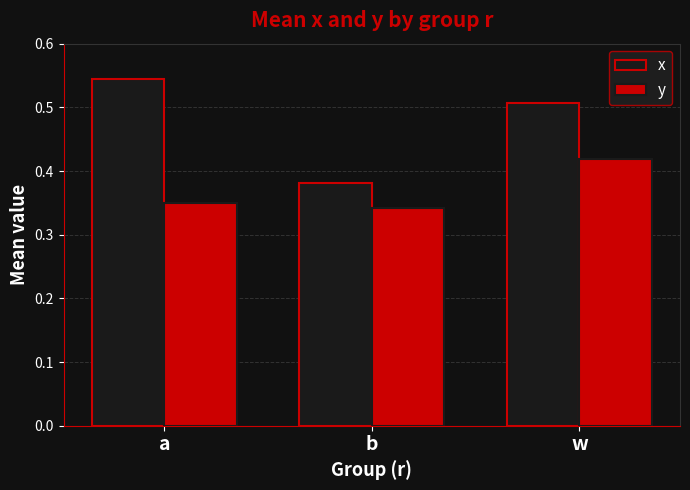

Between a and b, which series saw the biggest shift?

x